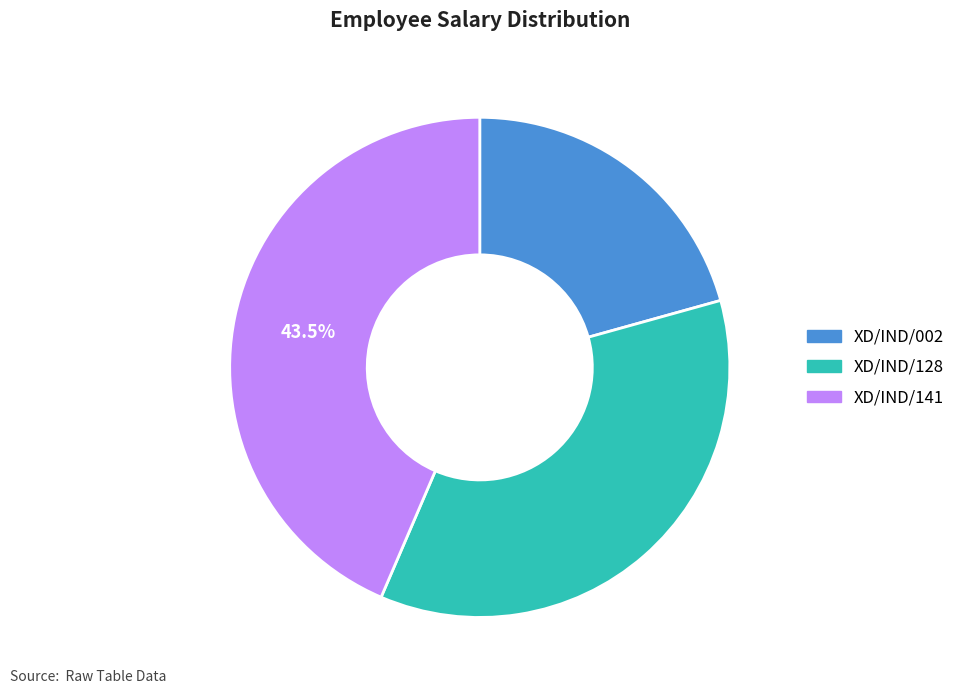

Count the number of slices in the pie.

3